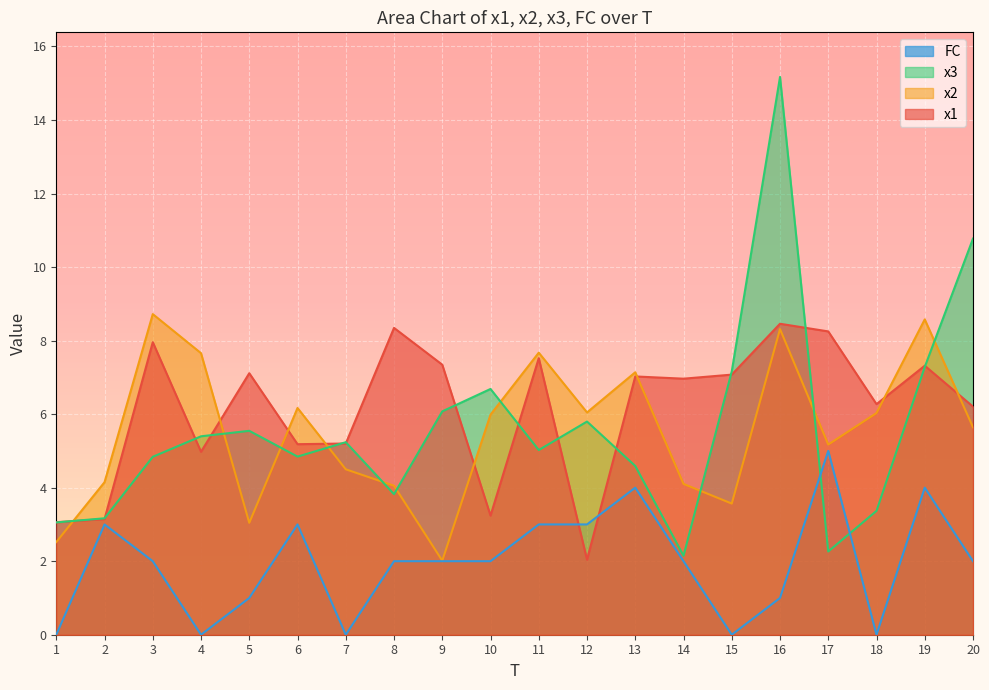

Reading left to right, list all the values displayed in this chart.

x1: 3.1	3.1	8.0	5.0	7.1	5.2	5.2	8.3	7.3	3.2	7.5	2.0	7.0	7.0	7.1	8.5	8.2	6.3	7.3	6.2
x2: 2.5	4.1	8.7	7.7	3.0	6.2	4.5	4.1	2.0	6.0	7.7	6.0	7.1	4.1	3.6	8.3	5.2	6.0	8.6	5.6
x3: 3.1	3.2	4.8	5.4	5.5	4.8	5.2	3.8	6.1	6.7	5.0	5.8	4.6	2.1	7.2	15.2	2.3	3.4	7.3	10.8
FC: 0.0	3.0	2.0	0.0	1.0	3.0	0.0	2.0	2.0	2.0	3.0	3.0	4.0	2.0	0.0	1.0	5.0	0.0	4.0	2.0